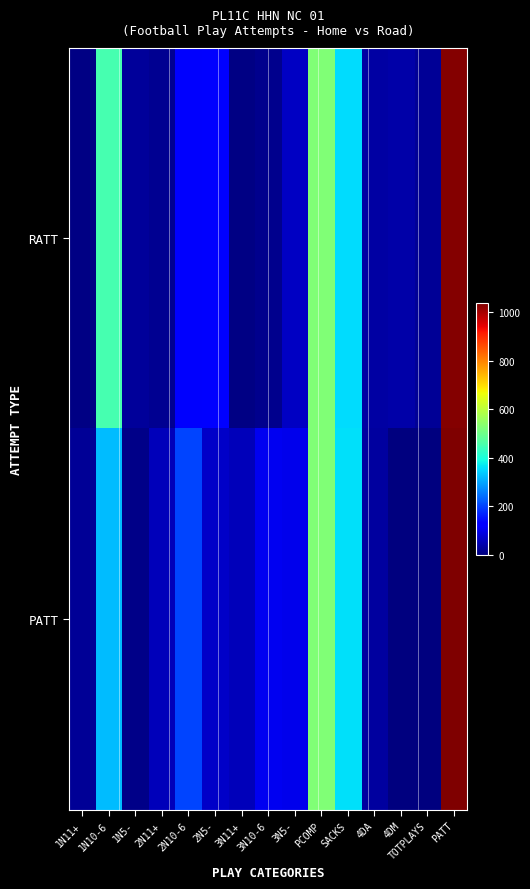

Rank the series by their average value, from highest to lowest.

PATT, RATT